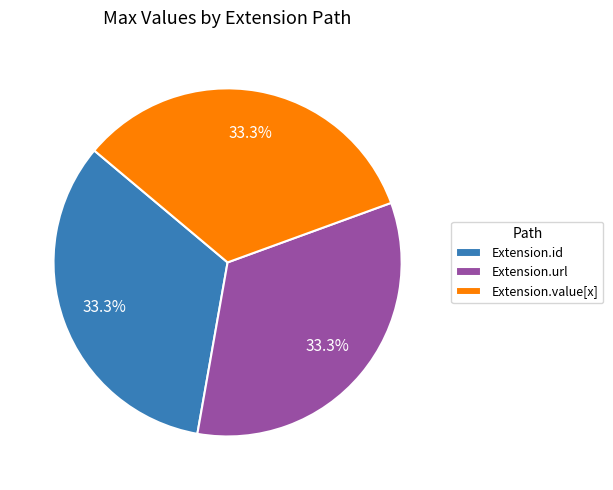

Is there any slice that represents more than half of the pie?

No